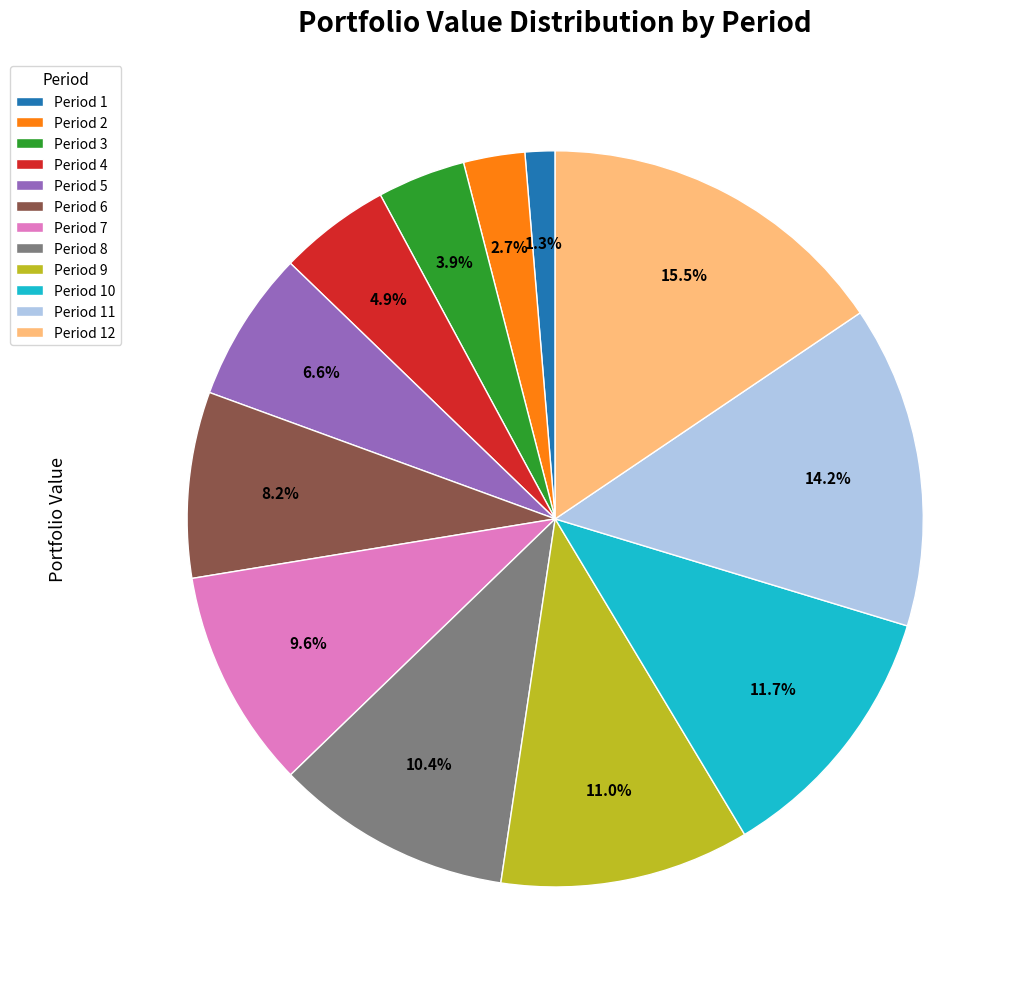

Is there any slice that represents more than half of the pie?

No